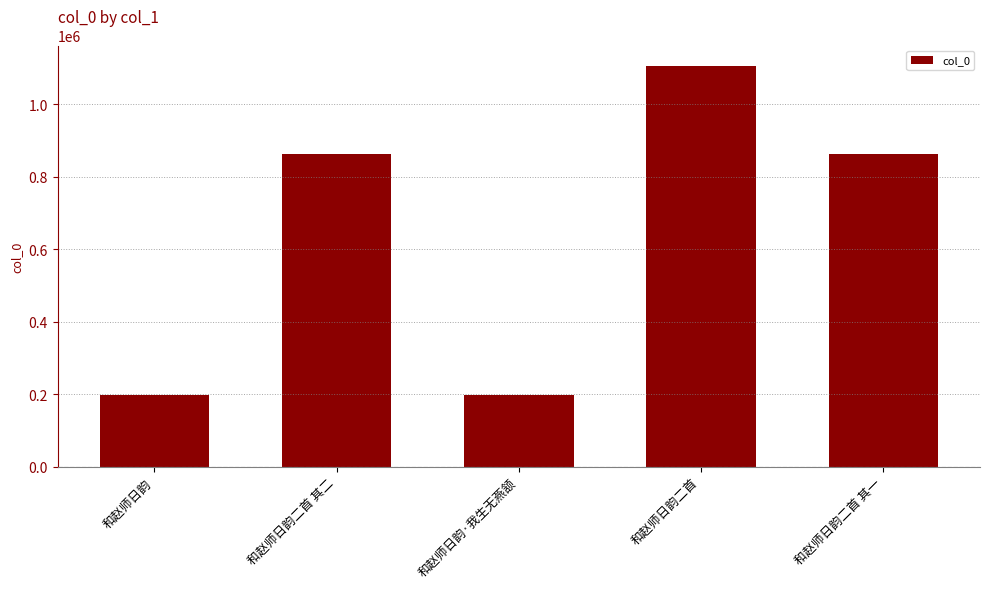

The chart shows a value of 129973 at 和赵师日韵·我生无燕颔. True or false?

False